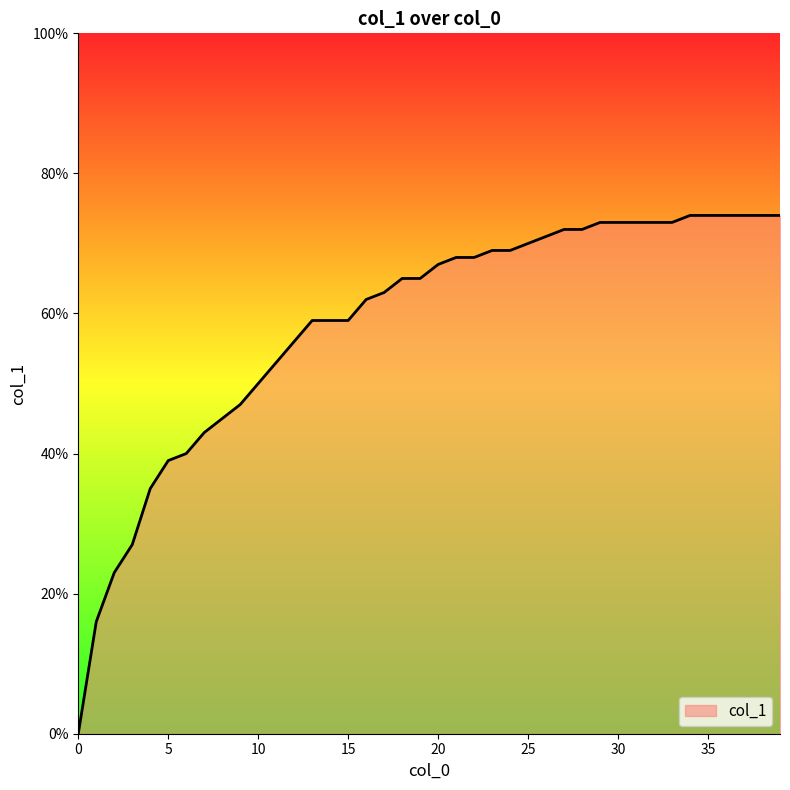

Does the chart have visible grid lines?

No